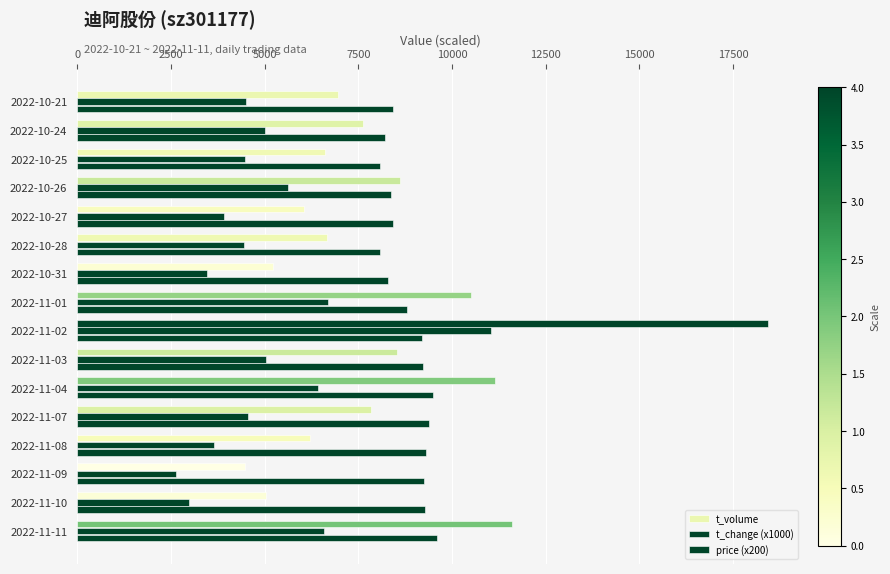

How many data points in t_volume are less than 7628?

8